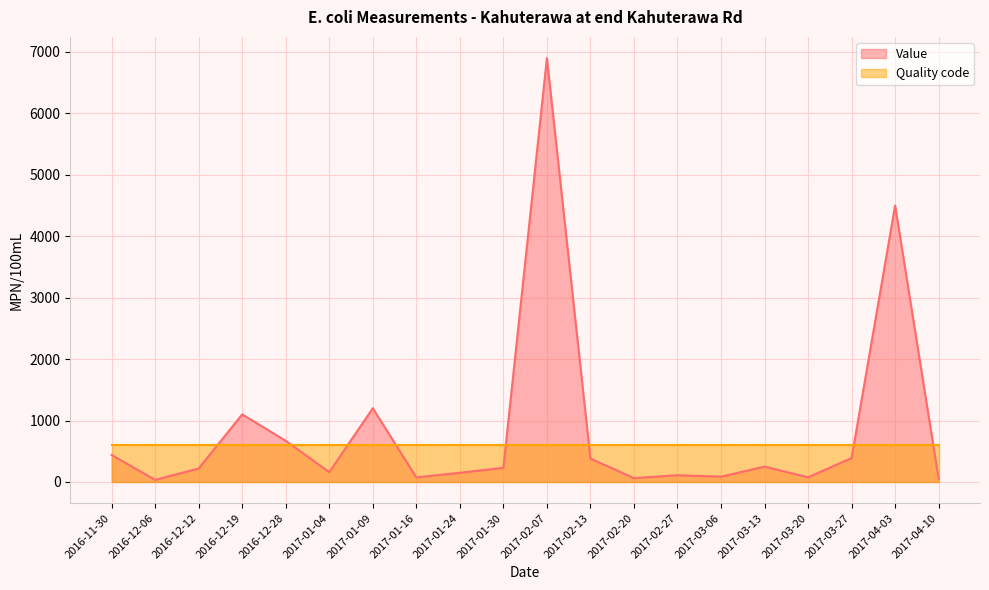

Which has a higher value, 2017-01-30 or 2016-12-06?

2017-01-30